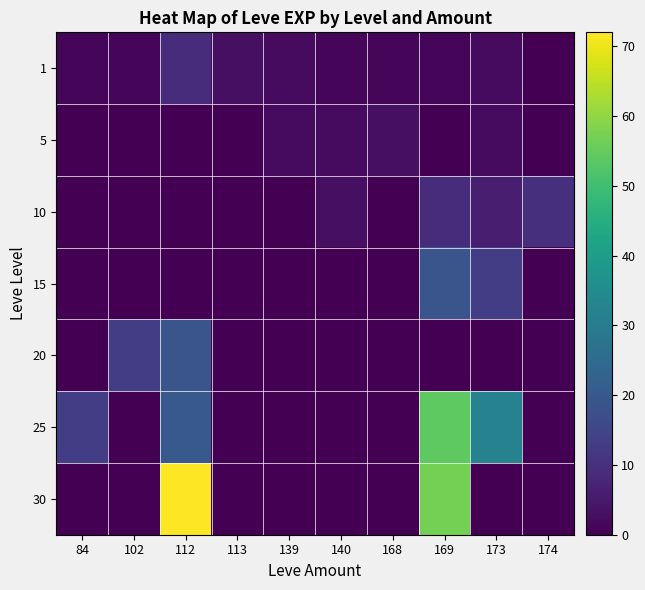

At how many categories does at least one series exceed 34?

2